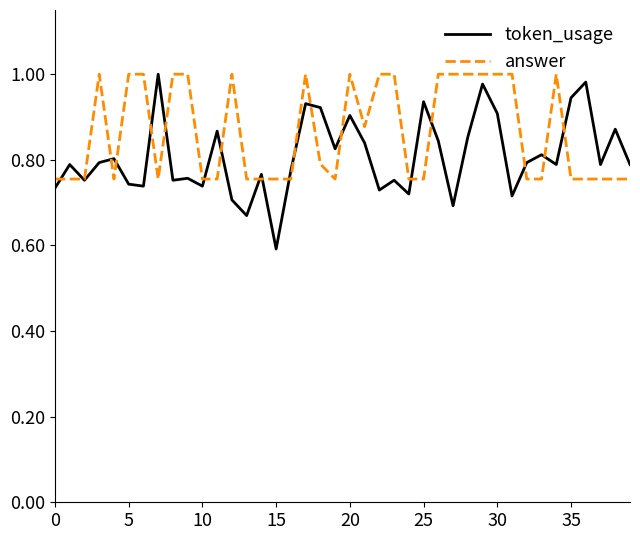

Which series has the largest range (max minus min)?

token_usage